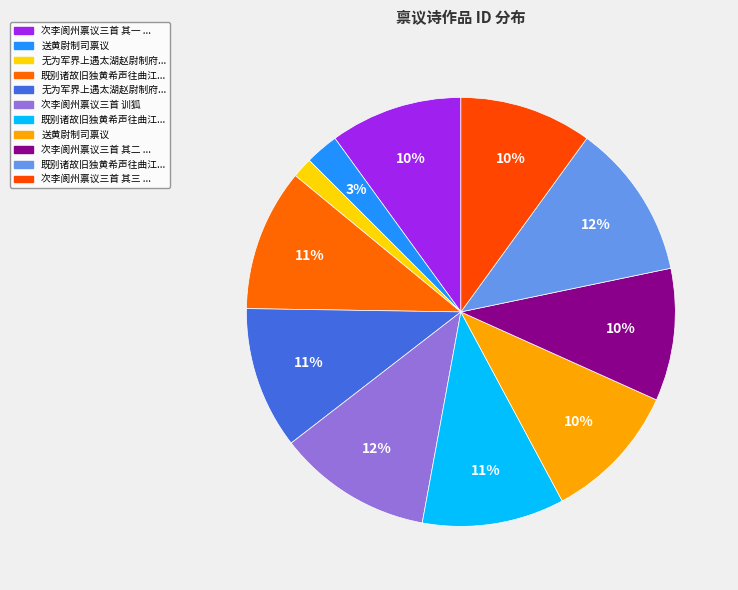

How many slices are in this pie chart?

11